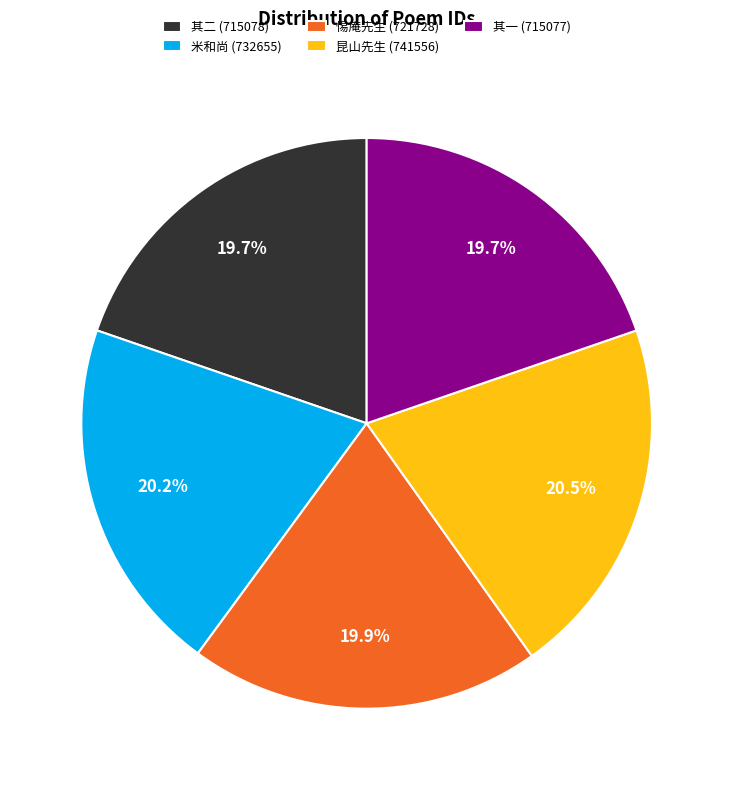

Combined, do 惕庵先生 (721728) and 其二 (715078) account for over 50%?

No